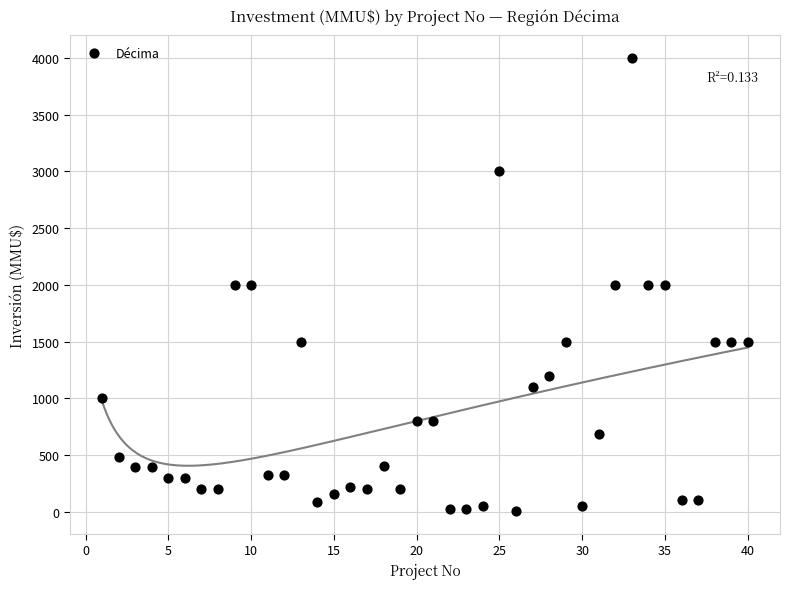

What is the range of X values (max minus min)?

39